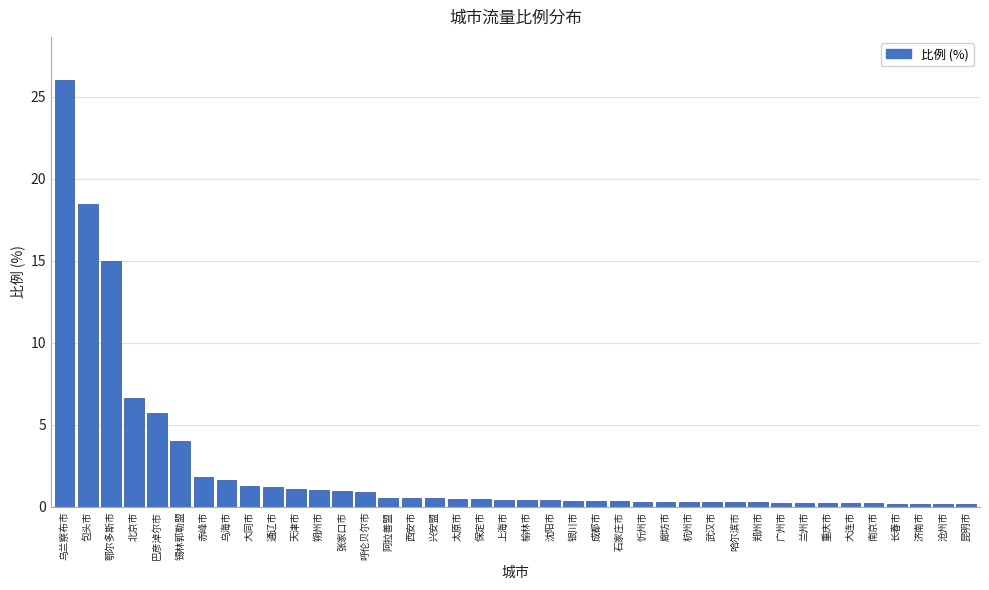

Is it true that the value at 北京市 is 9.0?

False